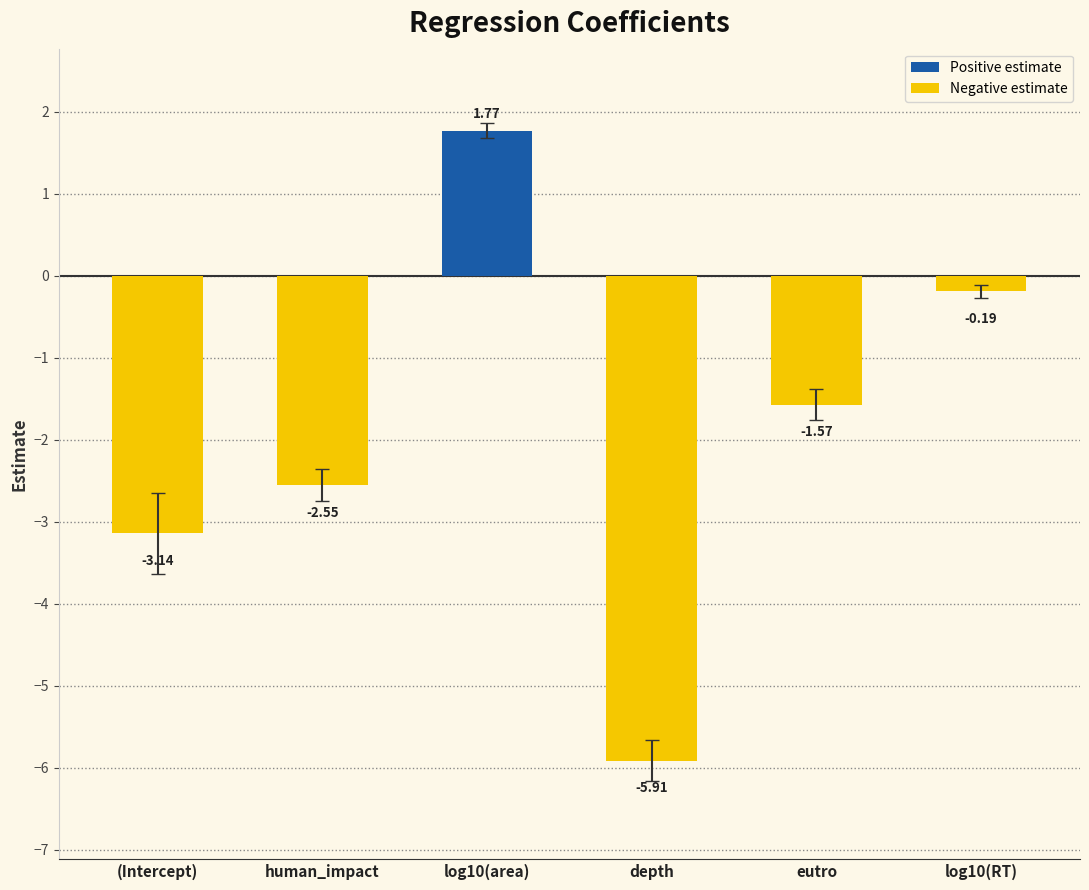

What is the label of the 5th bar from the left?

eutro